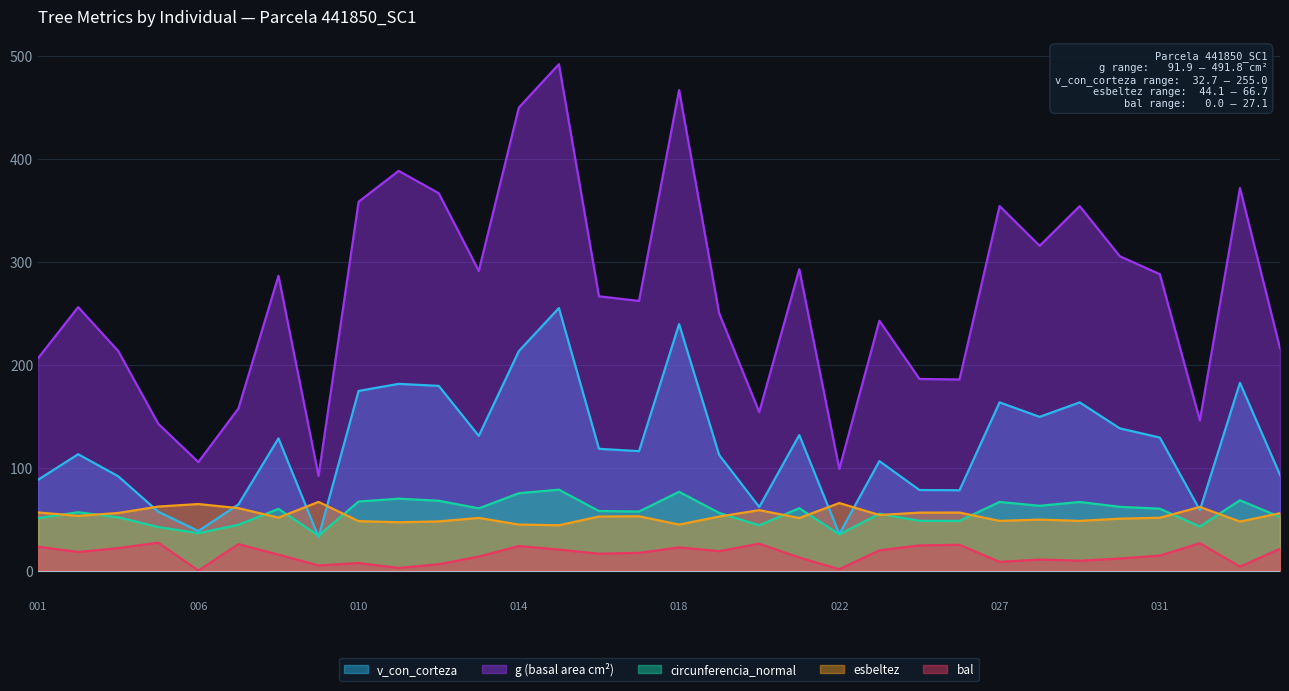

What is the value of the v_con_corteza point at the 24th from the left?

78.0